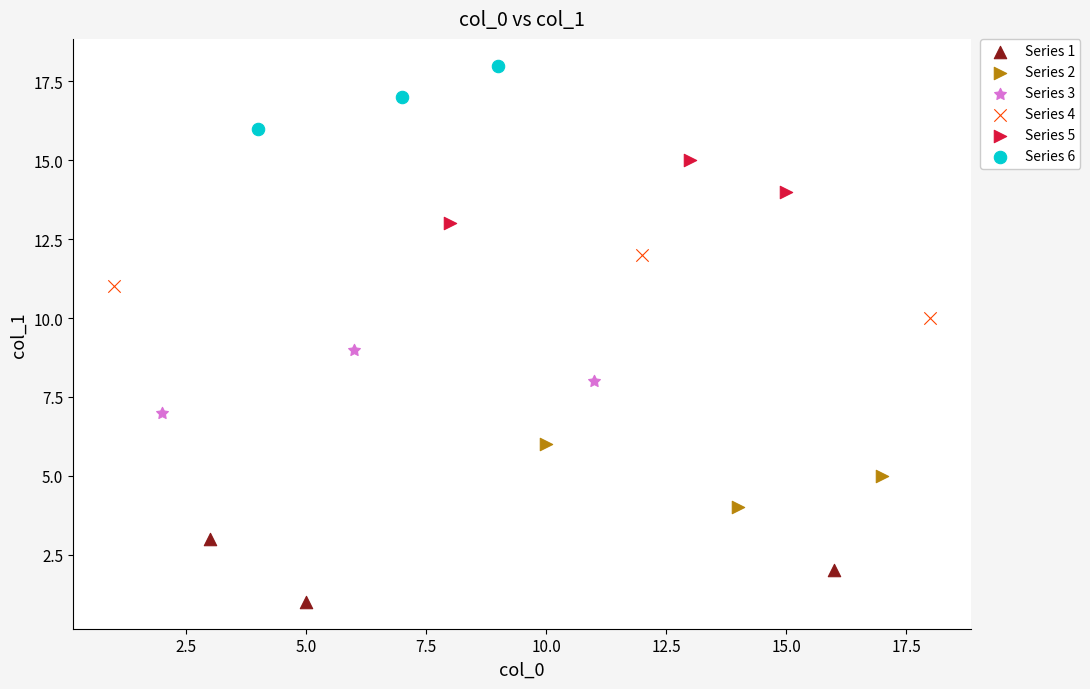

Which series contains the lowest Y value?

Series 1